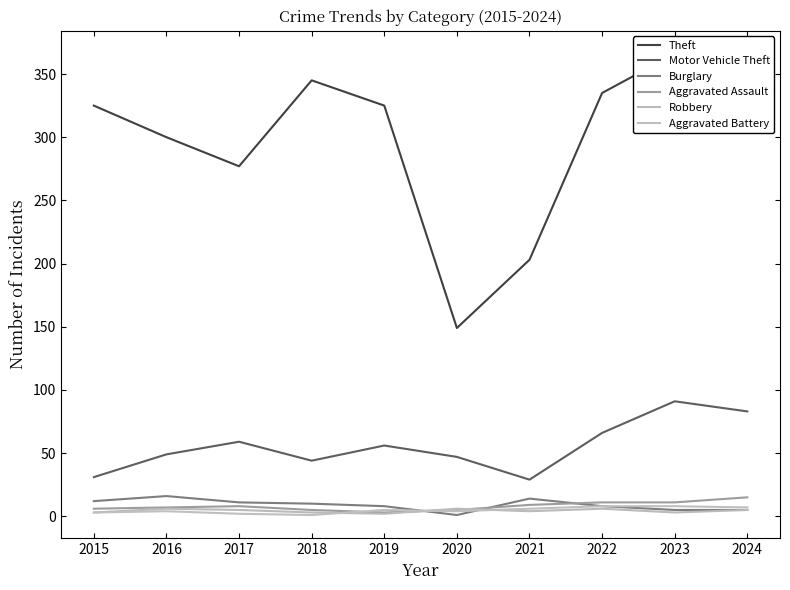

Which series has the widest spread of values?

Theft